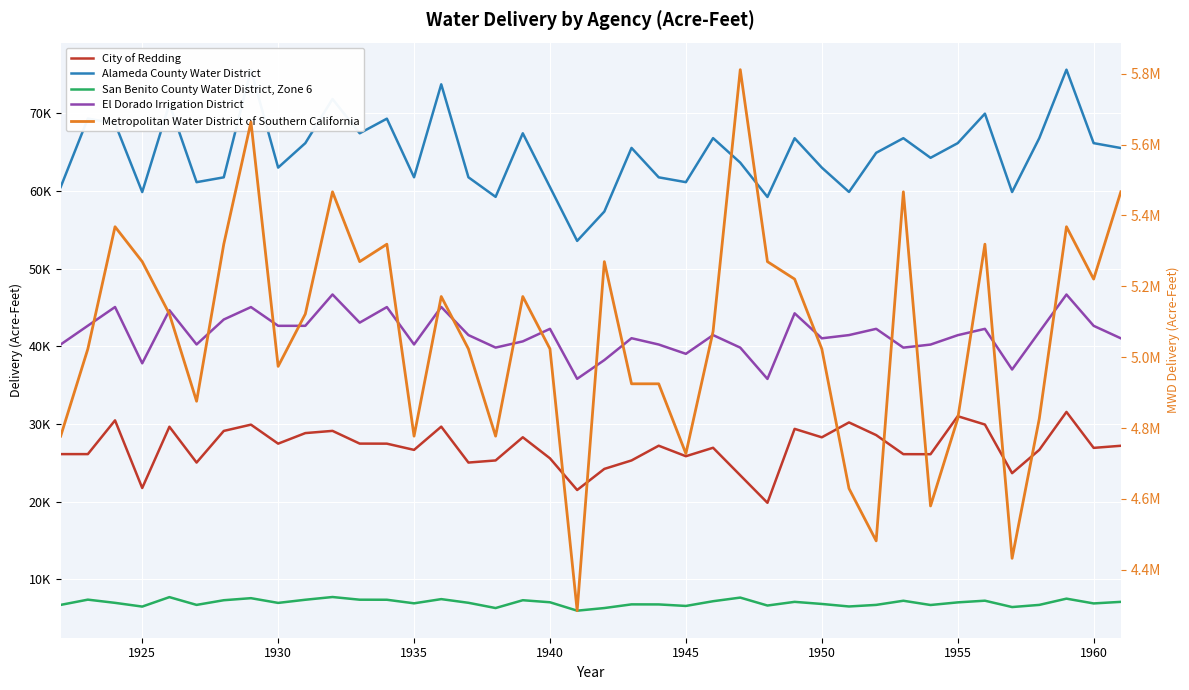

How many lines are shown in the chart?

5